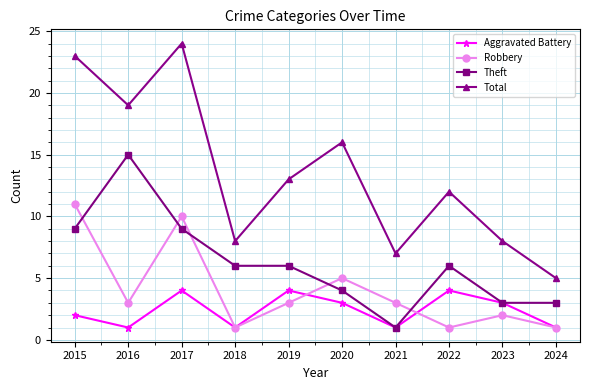

Which label corresponds to the largest value in the chart?

2017